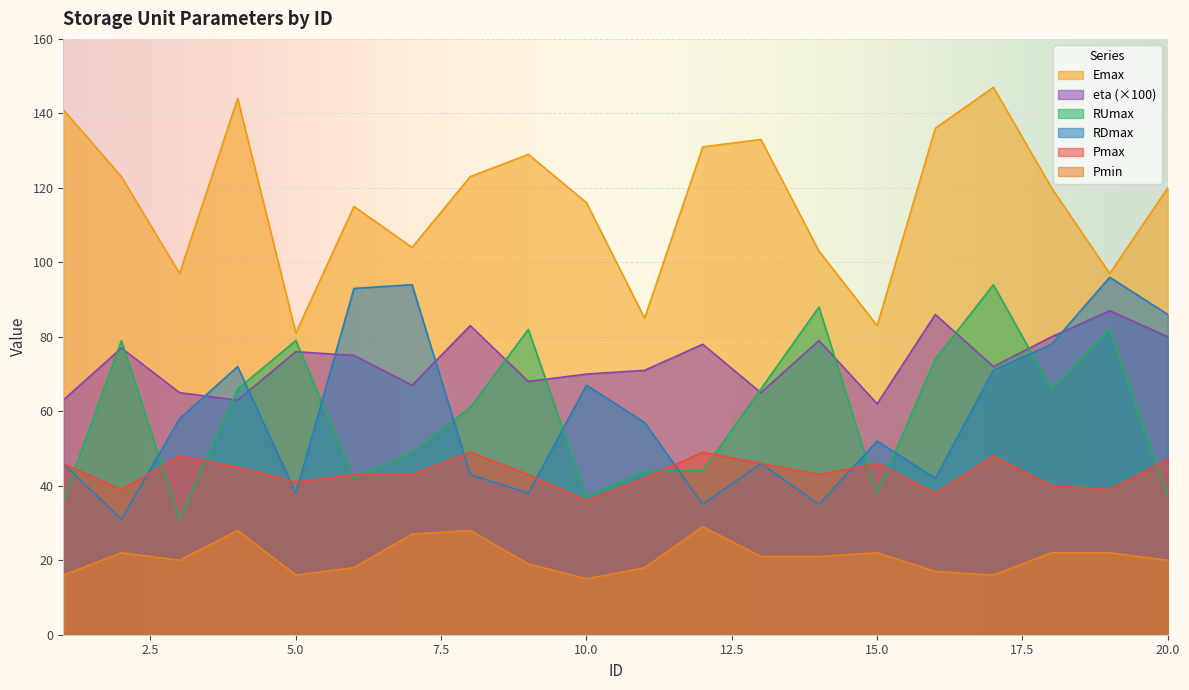

At how many categories does at least one series exceed 77?

20